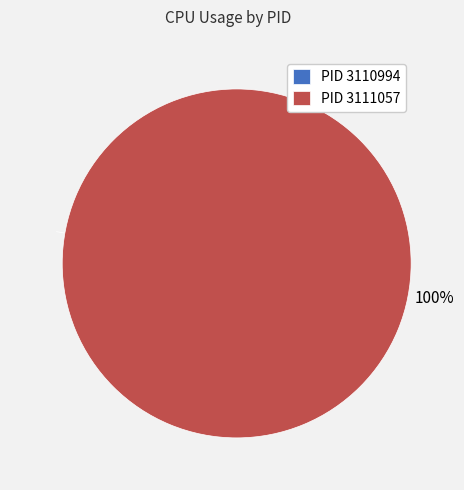

What is the largest slice in the pie chart?

3111057